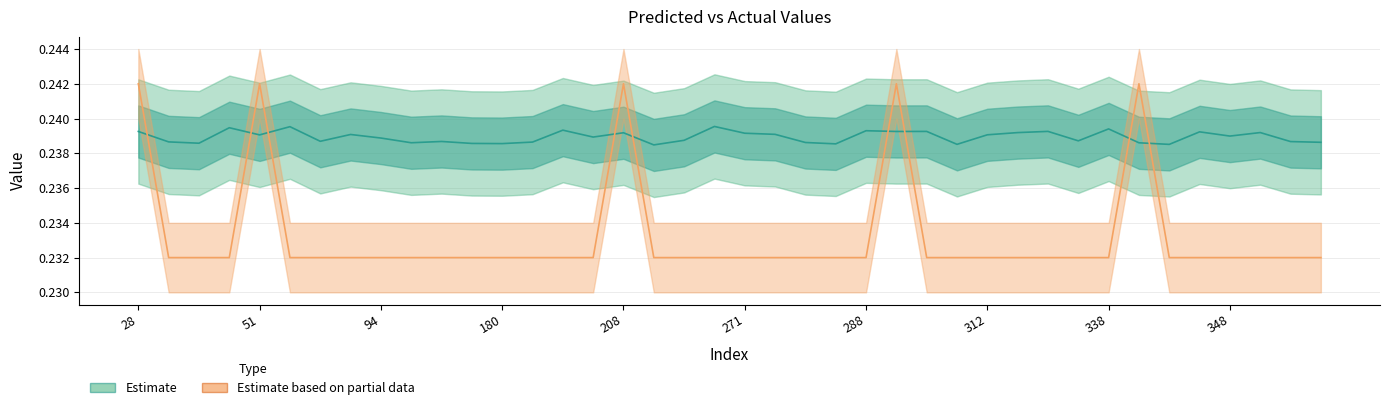

How many intersections are there between Estimate based on partial data and Estimate?

9